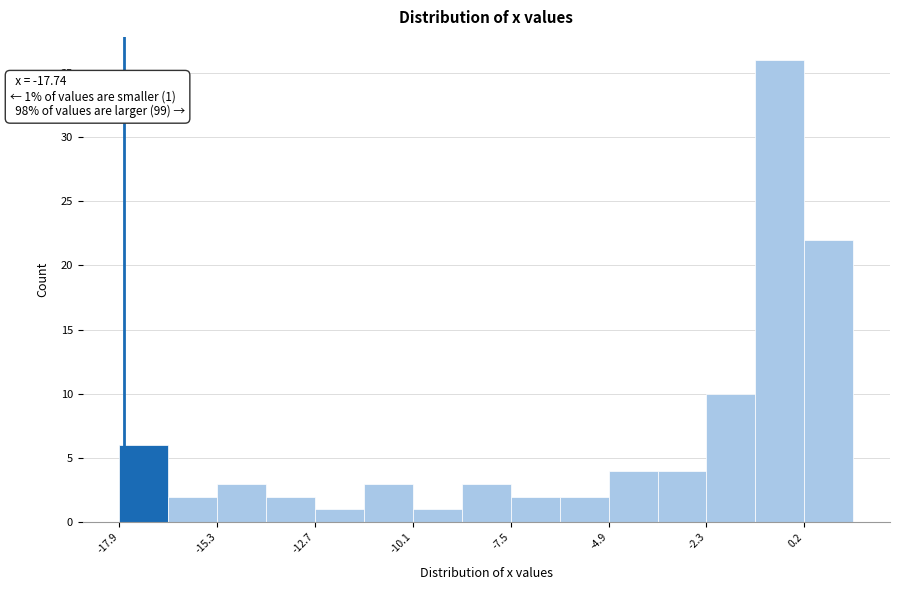

Read against the x-axis, roughly where is the centre of the tallest bar?

-0.5